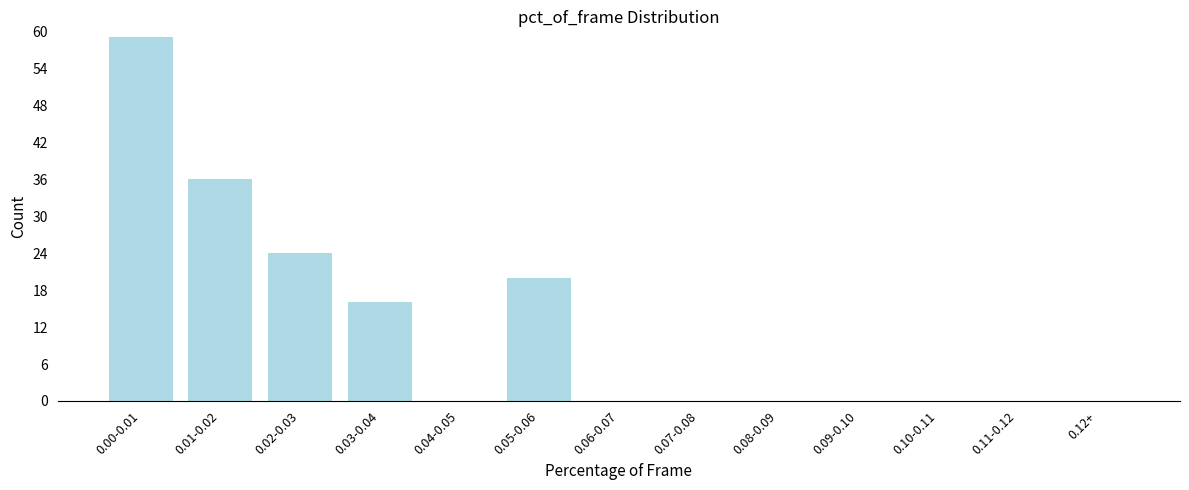

Between 0.11-0.12 and 0.02-0.03, which is larger?

0.02-0.03